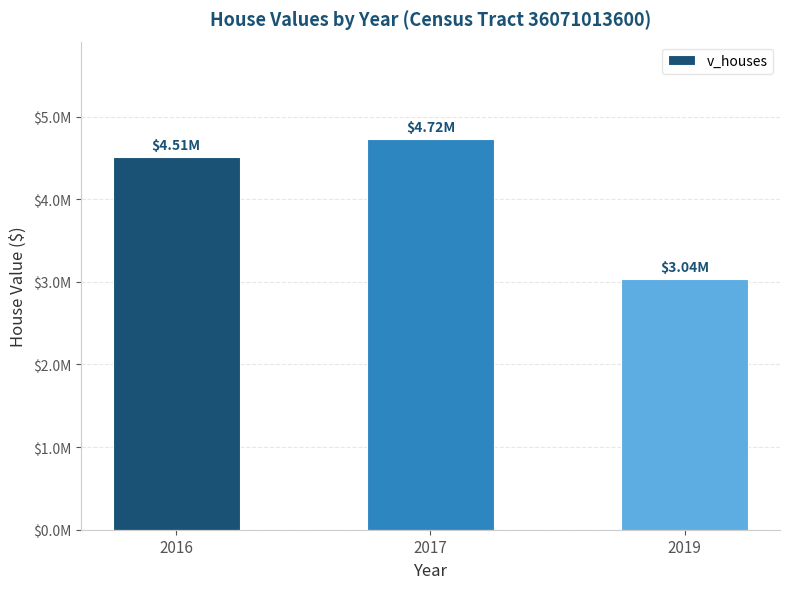

Does the chart contain any negative values?

No